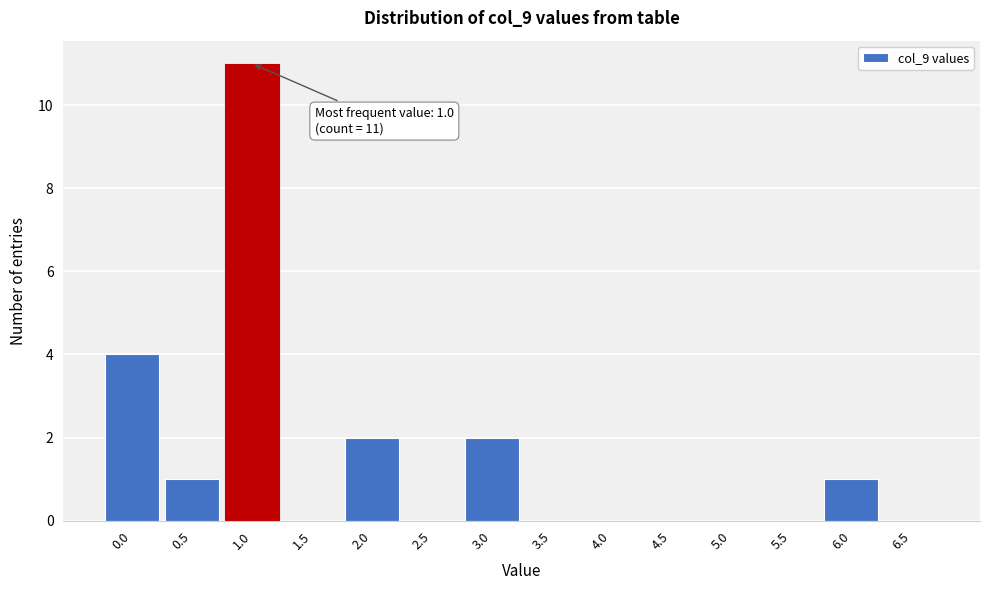

Reading left to right, transcribe all the data shown in this chart.

0.0=4	0.5=1	1.0=11	1.5=0	2.0=2	2.5=0	3.0=2	3.5=0	4.0=0	4.5=0	5.0=0	5.5=0	6.0=1	6.5=0